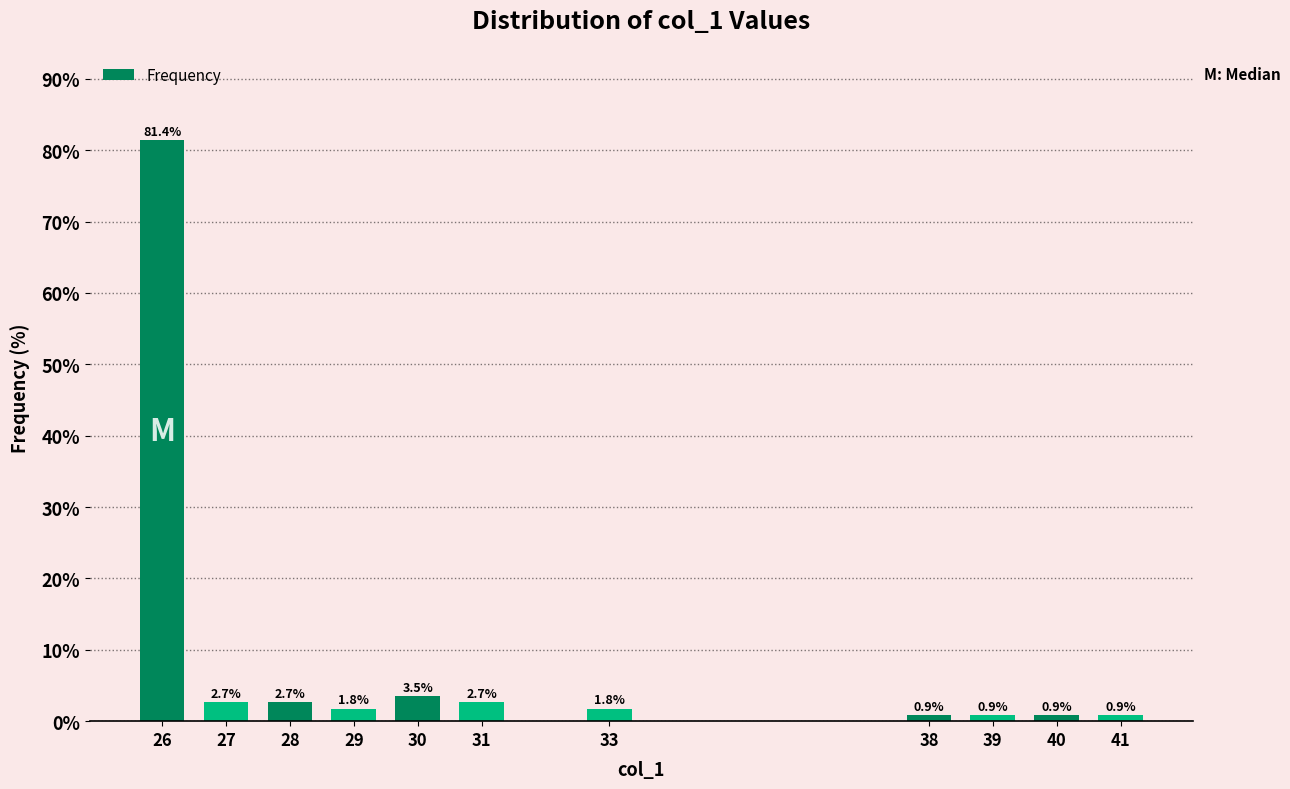

Reading right to left, list all the values displayed in this chart.

0.9	0.9	0.9	0.9	1.8	2.7	3.5	1.8	2.7	2.7	81.4